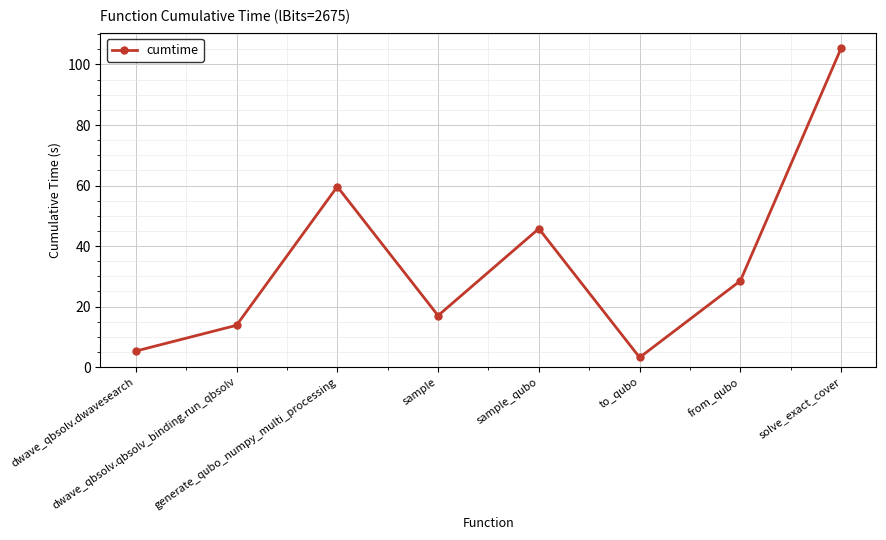

Reading right to left, transcribe all the data shown in this chart.

solve_exact_cover=105.4	from_qubo=28.5	to_qubo=3.2	sample_qubo=45.8	sample=17.0	generate_qubo_numpy_multi_processing=59.6	dwave_qbsolv.qbsolv_binding.run_qbsolv=13.8	dwave_qbsolv.dwavesearch=5.3